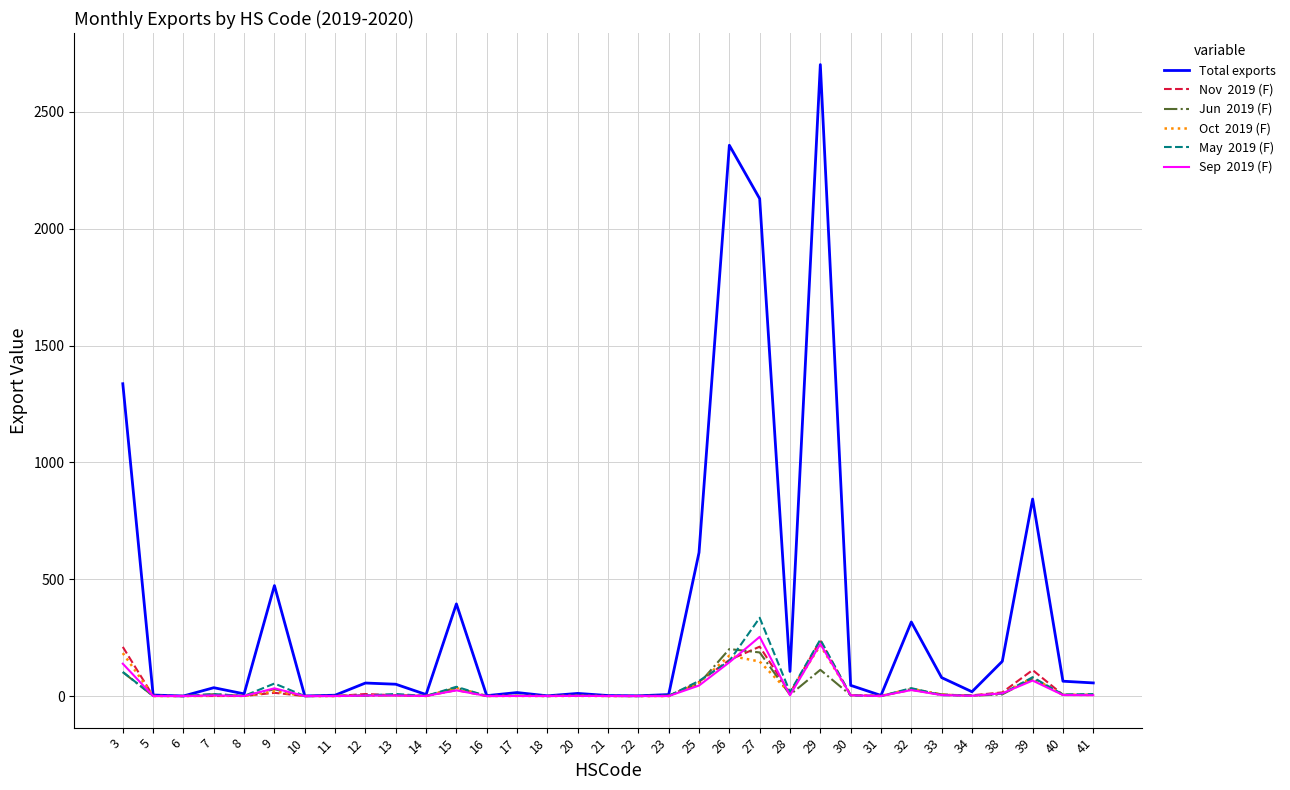

What is the greatest value displayed?

2702.2